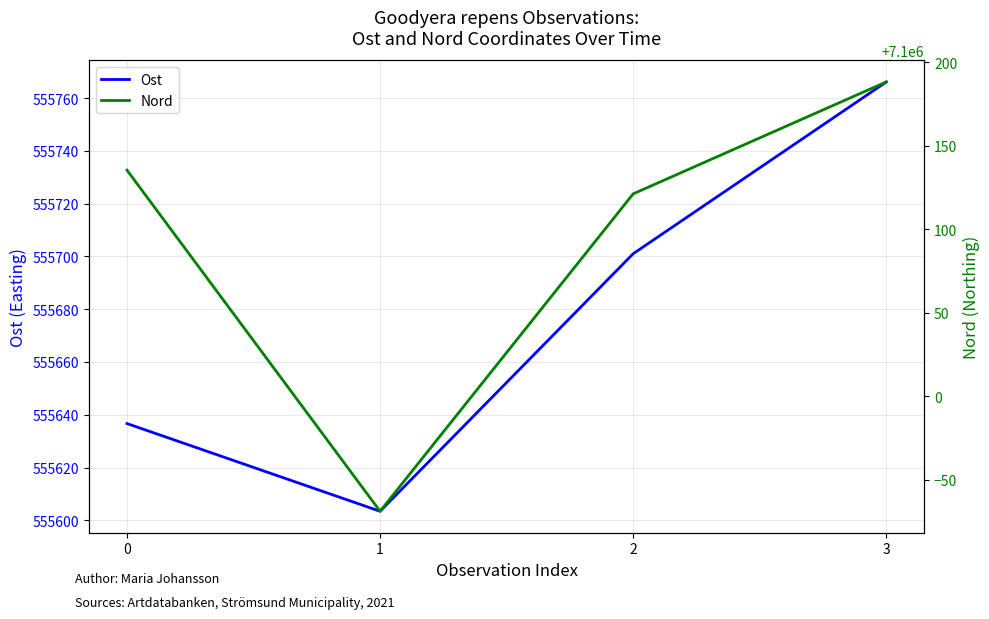

At which label is Ost closest to 555684?

2